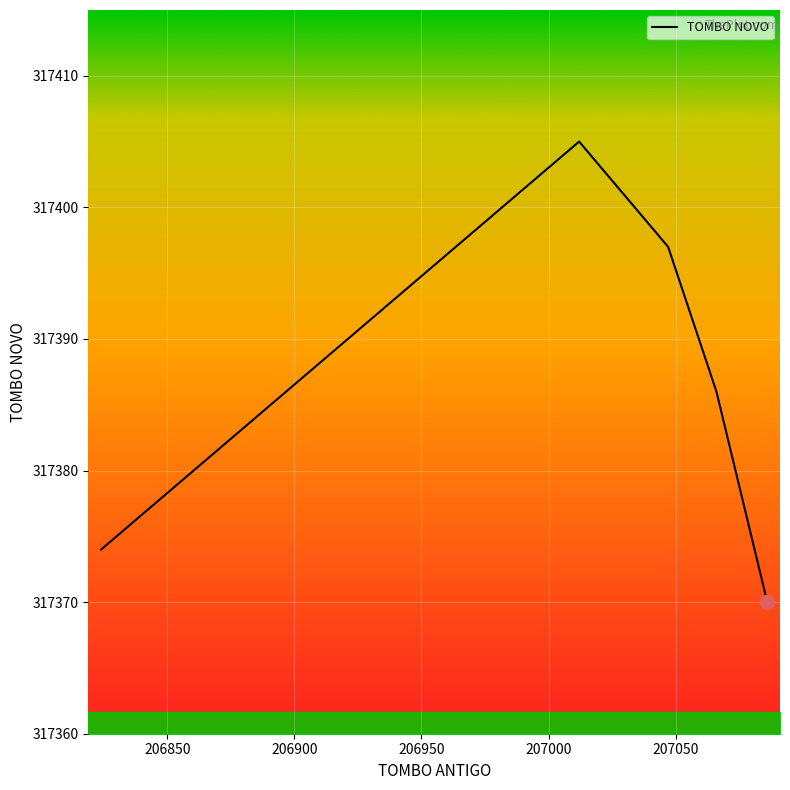

How many lines are shown in the chart?

1